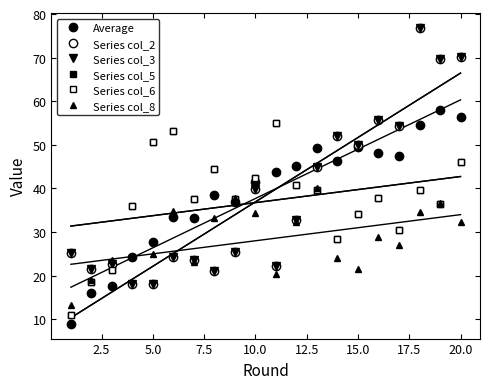

What is the difference between the maximum and minimum values in the Average series?

49.1